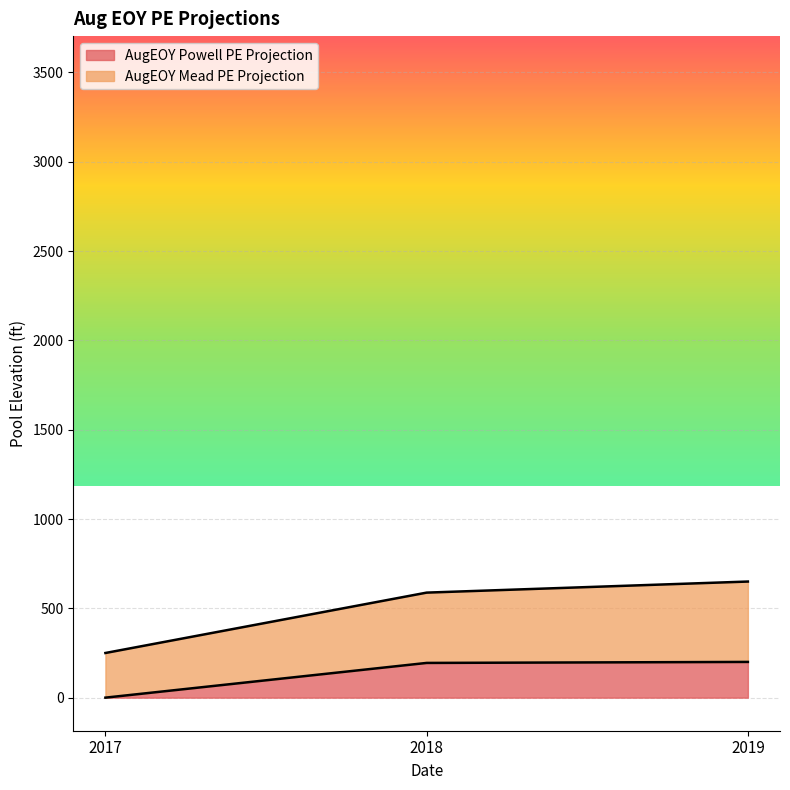

The AugEOY Mead PE Projection series shows 366.8 at 2017. True or false?

False